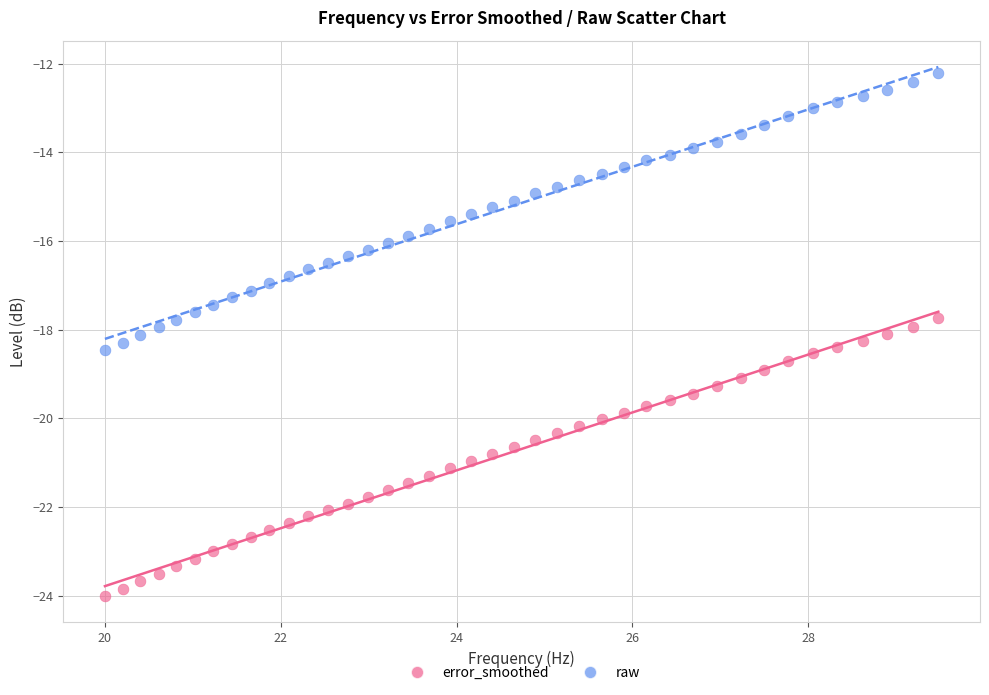

Across all data points, what is the range of Y values (max minus min)?

11.8